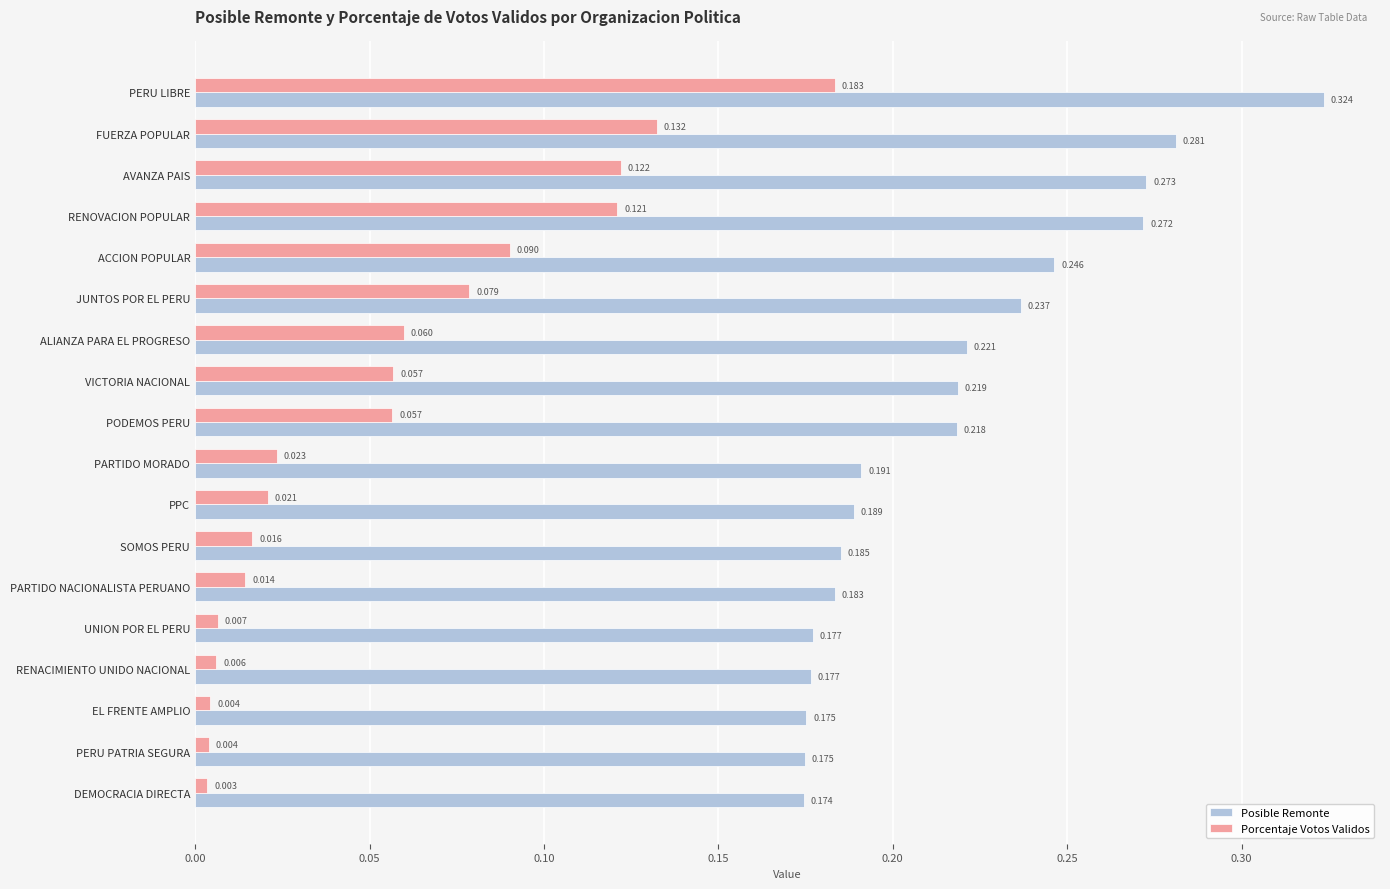

At which category is the sum across all series the highest?

PERU LIBRE